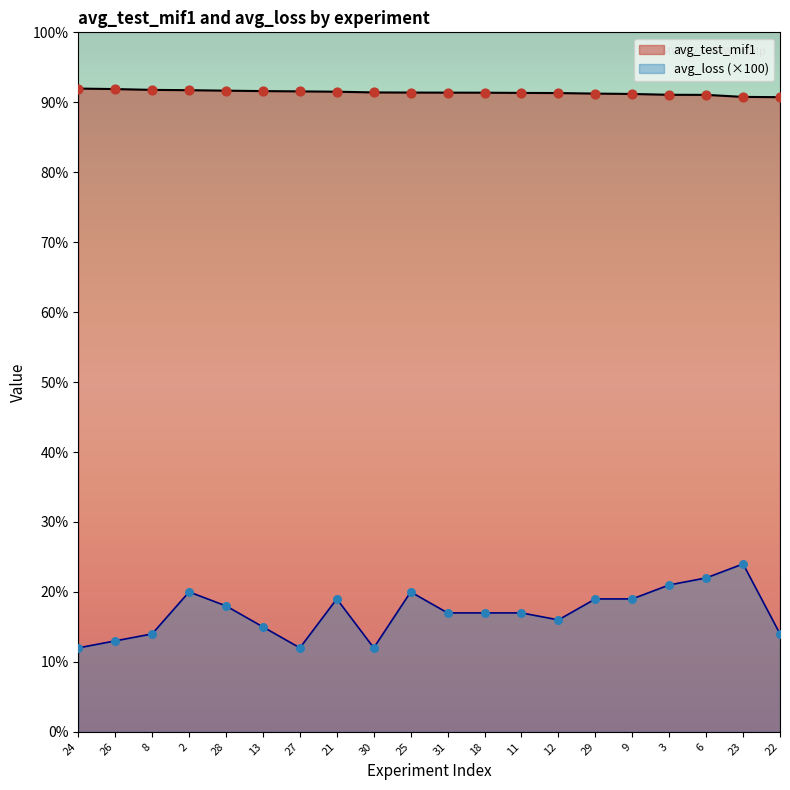

Which series has the largest total across all categories?

avg_test_mif1